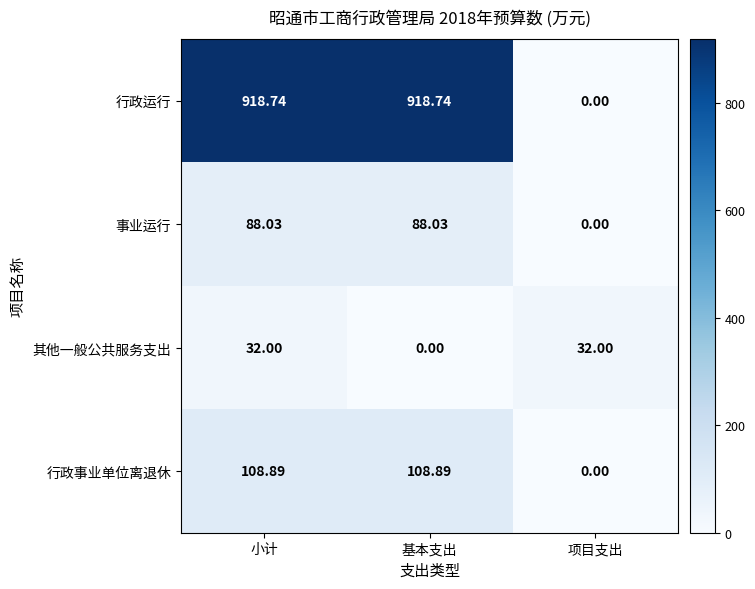

At 基本支出, list the series in order from largest to smallest.

行政运行, 行政事业单位离退休, 事业运行, 其他一般公共服务支出